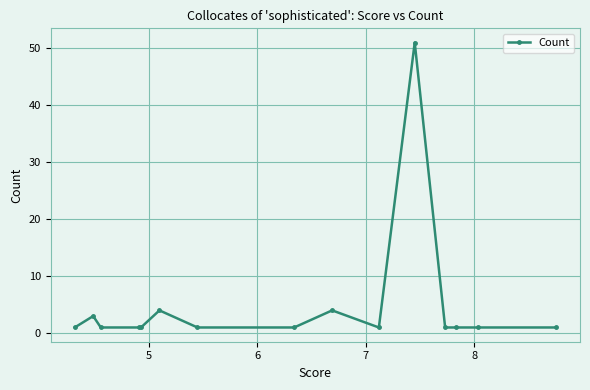

What is the difference between the maximum and minimum values?

50